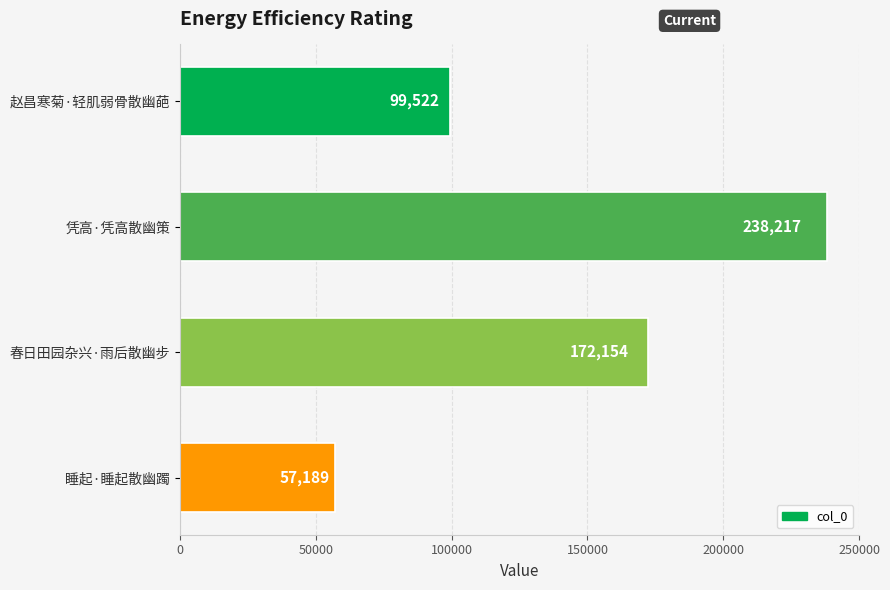

Are the bars grouped side by side (vs. stacked)?

No